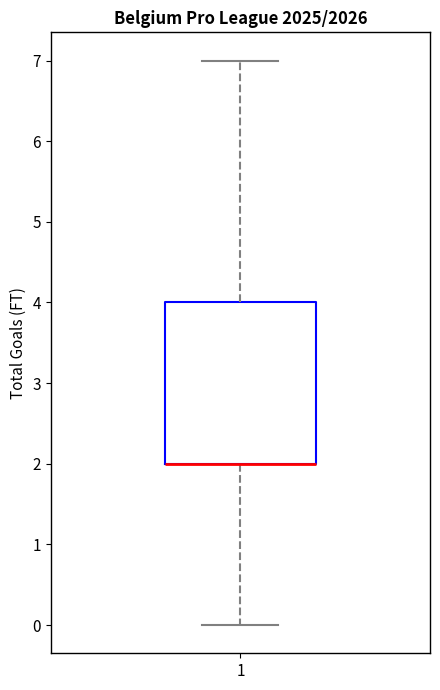

Transcribe this box plot: give where the median line is, the range the box spans, and where the two whiskers end, as read against the y-axis. The values are not printed on the chart, so give them approximately, as read against the axis.

median 2 (drawn on the box's lower edge), box 2 to 4, whiskers 0 to 7